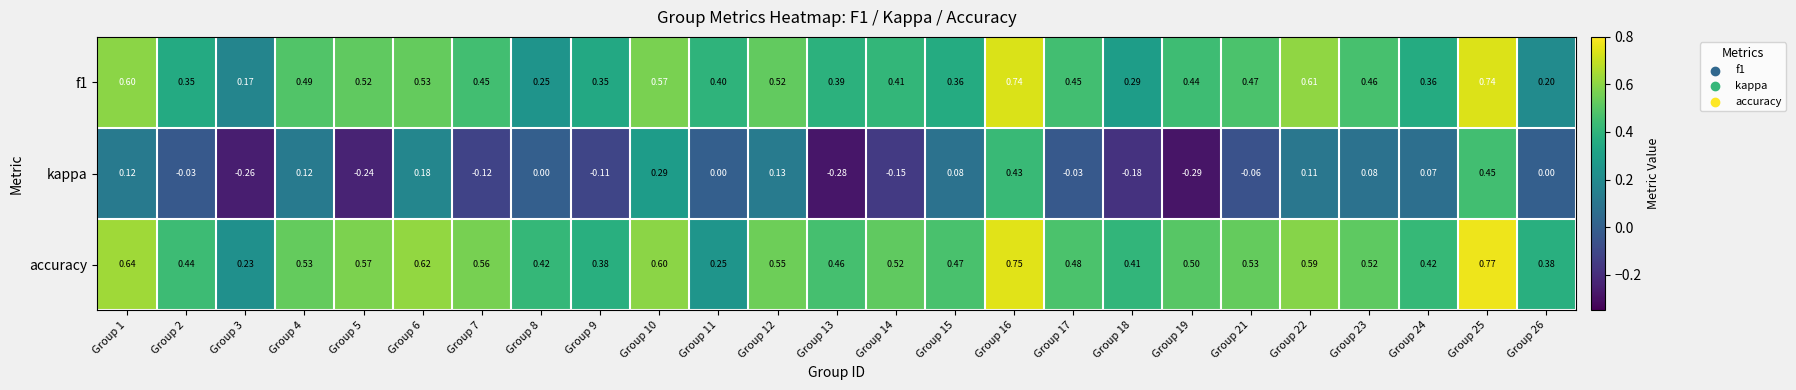

Which series changed the most between Group 18 and Group 25?

kappa